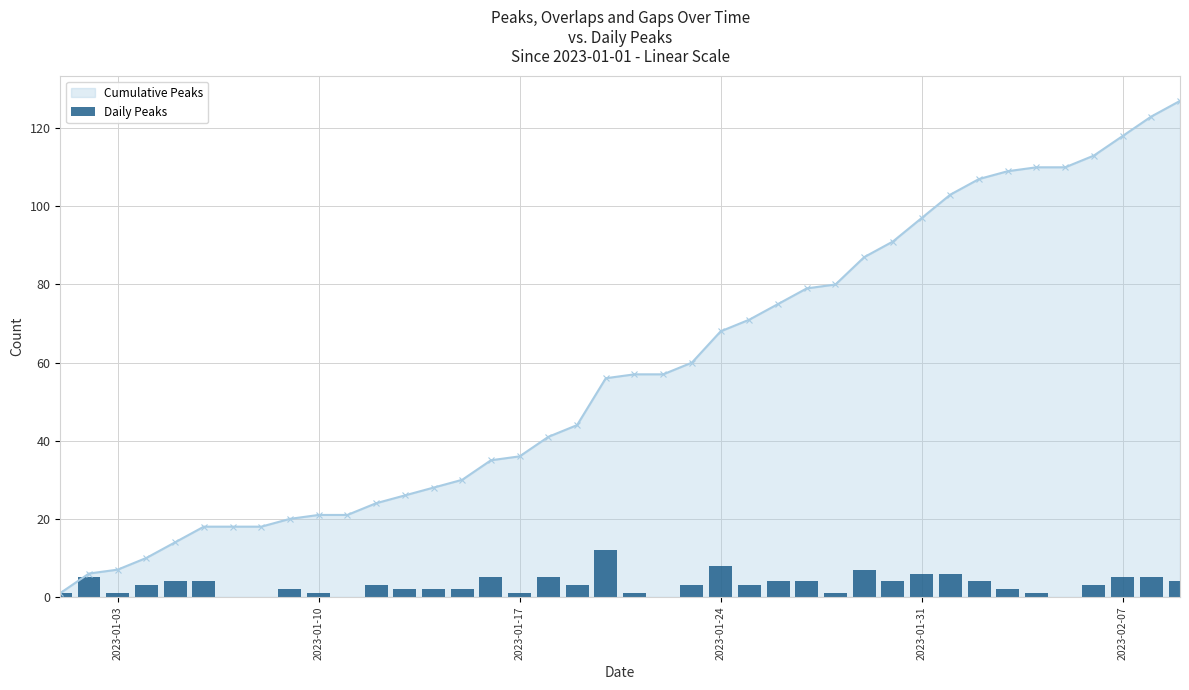

How many positive values are there?

35